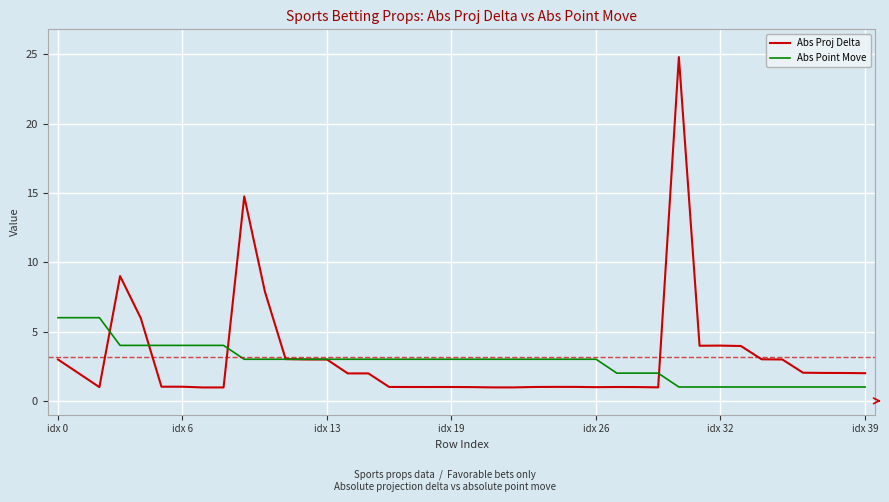

Which series has the widest spread of values?

Abs Proj Delta